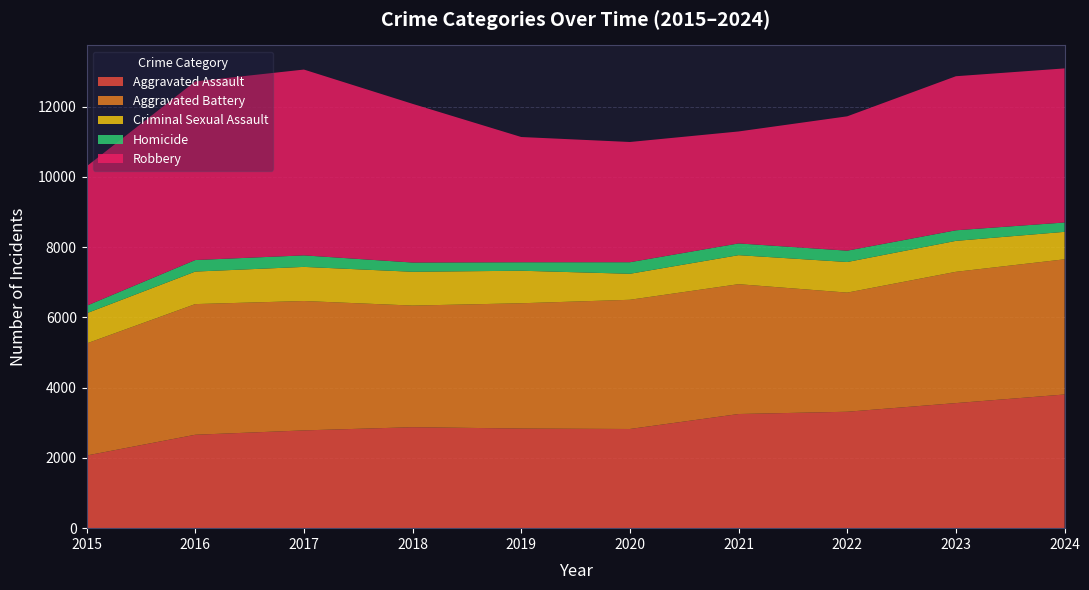

Reading right to left, what are all the values shown in this chart?

Aggravated Assault: 2024=3805	2023=3560	2022=3314	2021=3249	2020=2823	2019=2836	2018=2874	2017=2783	2016=2659	2015=2068
Aggravated Battery: 2024=3848	2023=3737	2022=3391	2021=3696	2020=3678	2019=3566	2018=3462	2017=3683	2016=3719	2015=3189
Criminal Sexual Assault: 2024=782	2023=881	2022=871	2021=826	2020=740	2019=926	2018=962	2017=971	2016=926	2015=860
Homicide: 2024=266	2023=301	2022=323	2021=334	2020=329	2019=241	2018=263	2017=328	2016=328	2015=214
Robbery: 2024=4386	2023=4385	2022=3824	2021=3187	2020=3422	2019=3565	2018=4517	2017=5289	2016=5085	2015=3968